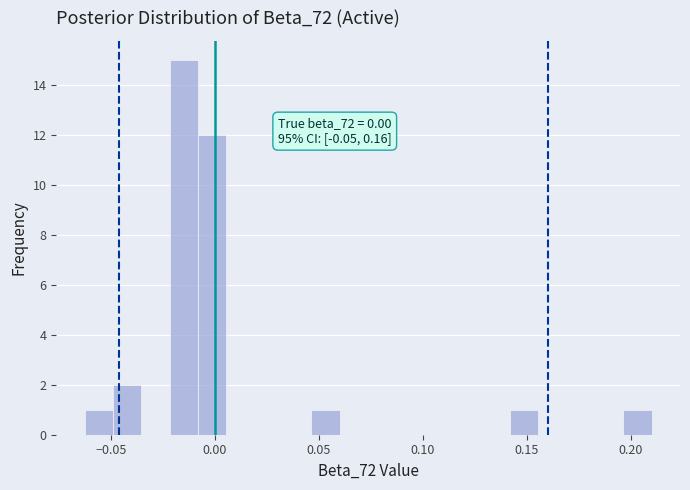

Around what value on the x-axis is the tallest bar? Give the approximate position of its centre, as read against the axis.

-0.015